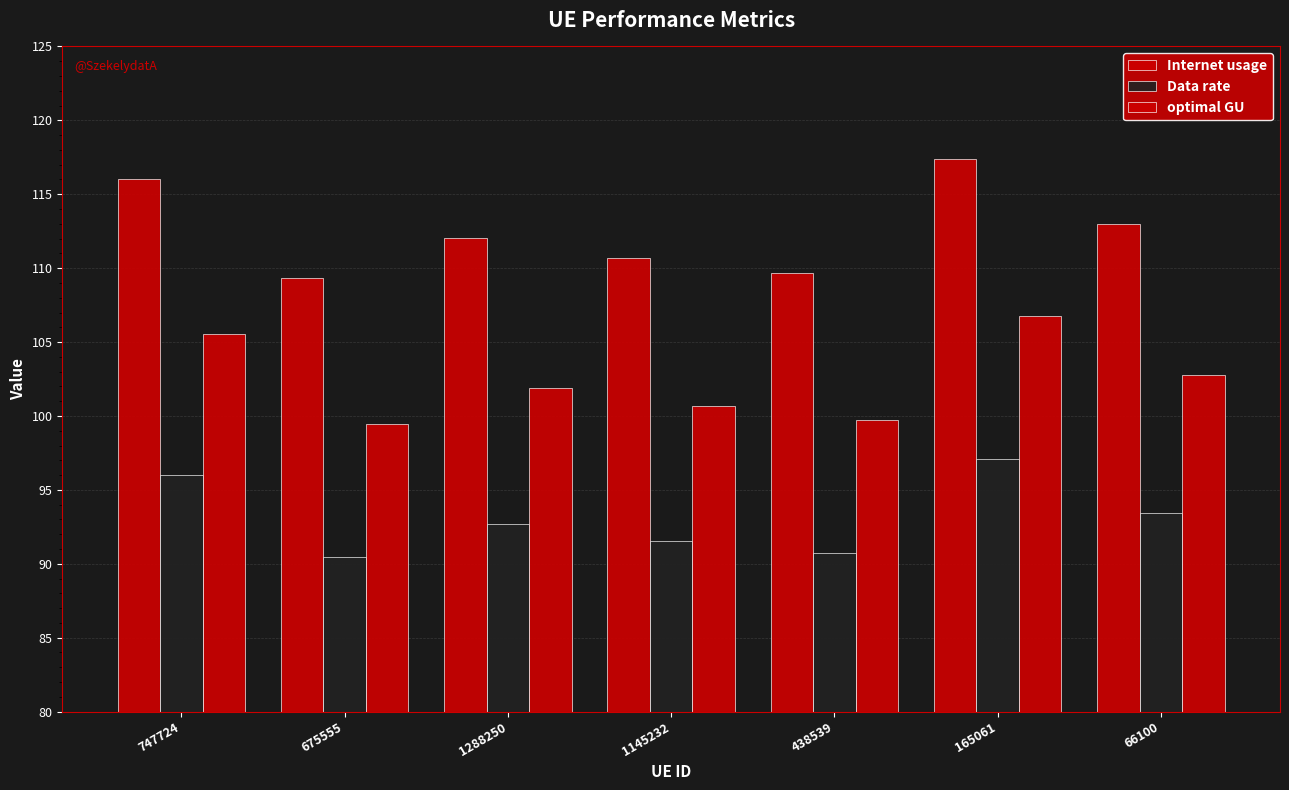

Rank the series by their maximum value, from lowest to highest.

Data rate, optimal GU, Internet usage